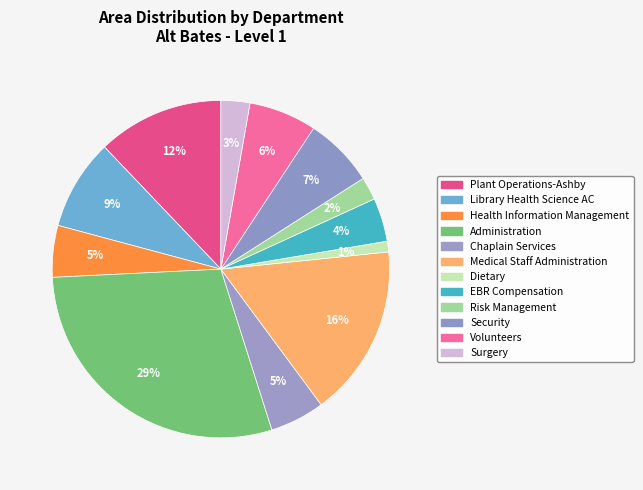

The Health Information Management slice represents 5% of the pie. True or false?

True